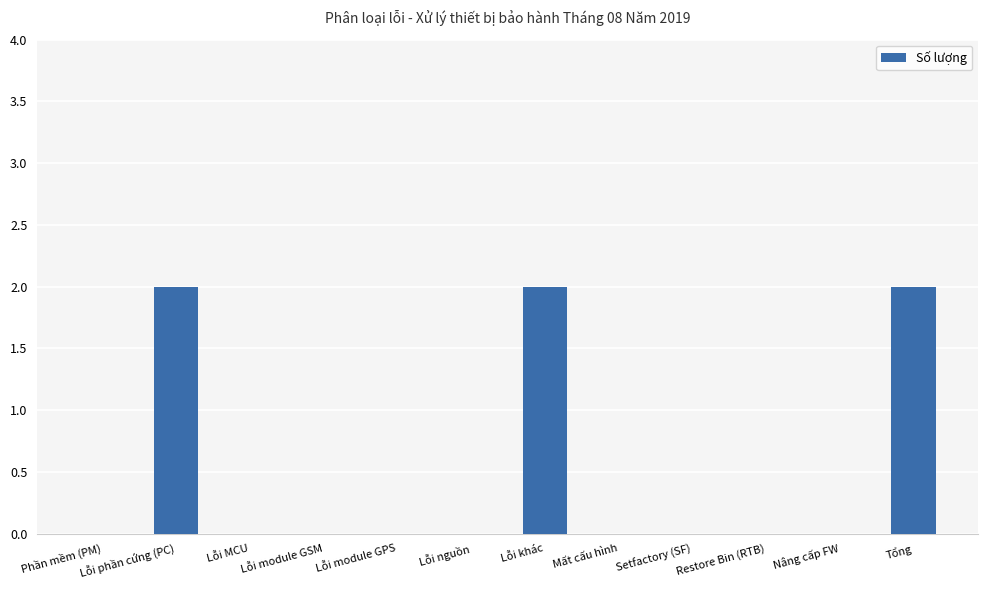

What is the change in value from Lỗi phần cứng (PC) to Lỗi module GPS?

-2